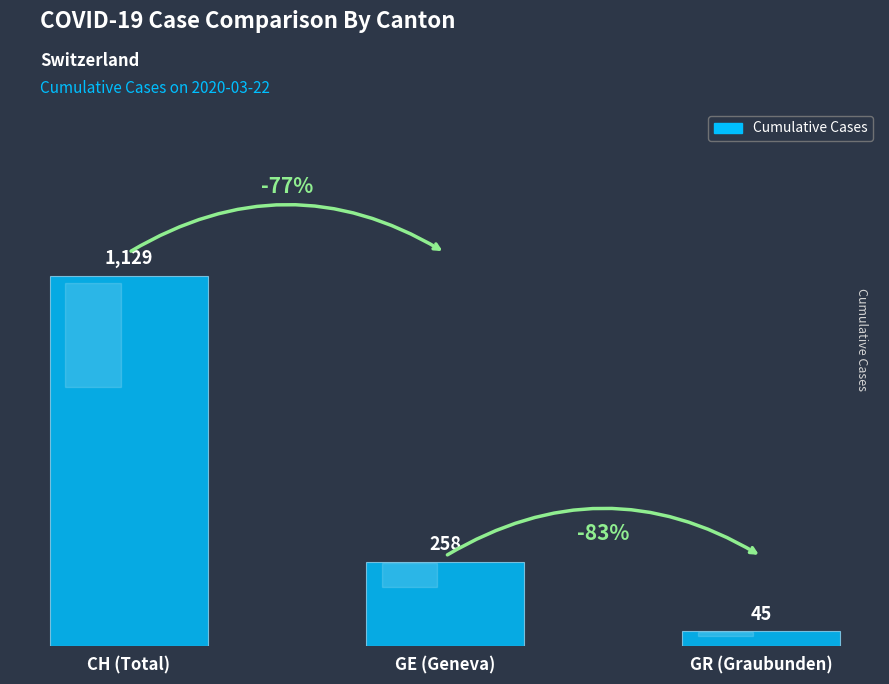

Reading left to right, extract all data points from this chart.

CH (Total)=1129	GE (Geneva)=258	GR (Graubunden)=45